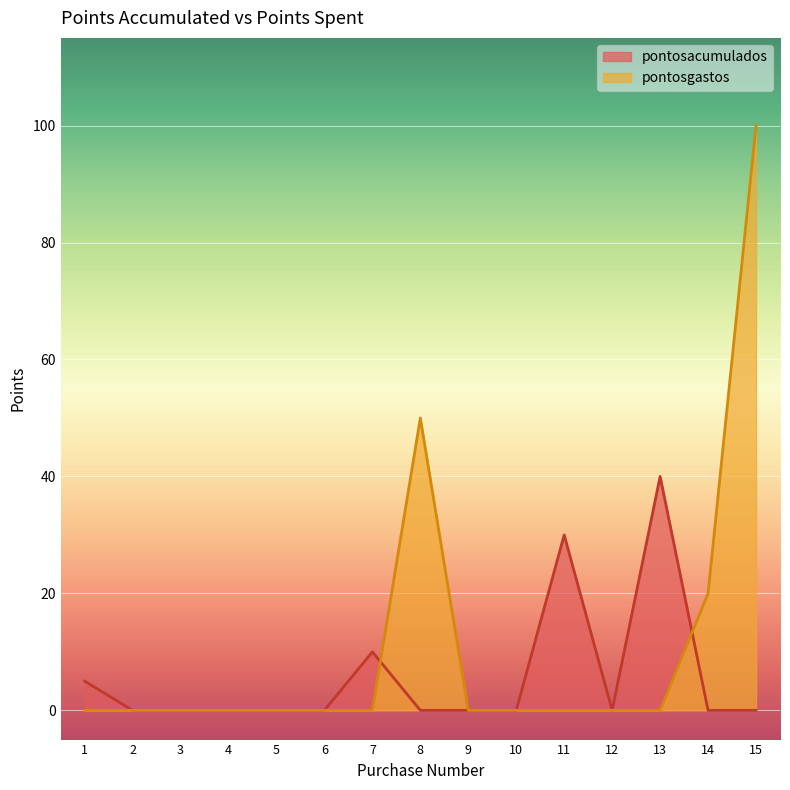

The value of pontosacumulados at 7 is 17. True or false?

False